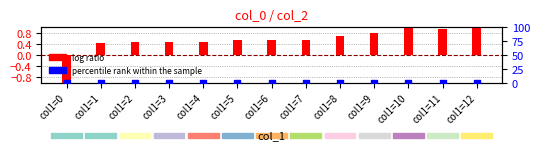

What are all the series names shown in the legend?

log ratio, percentile rank within the sample